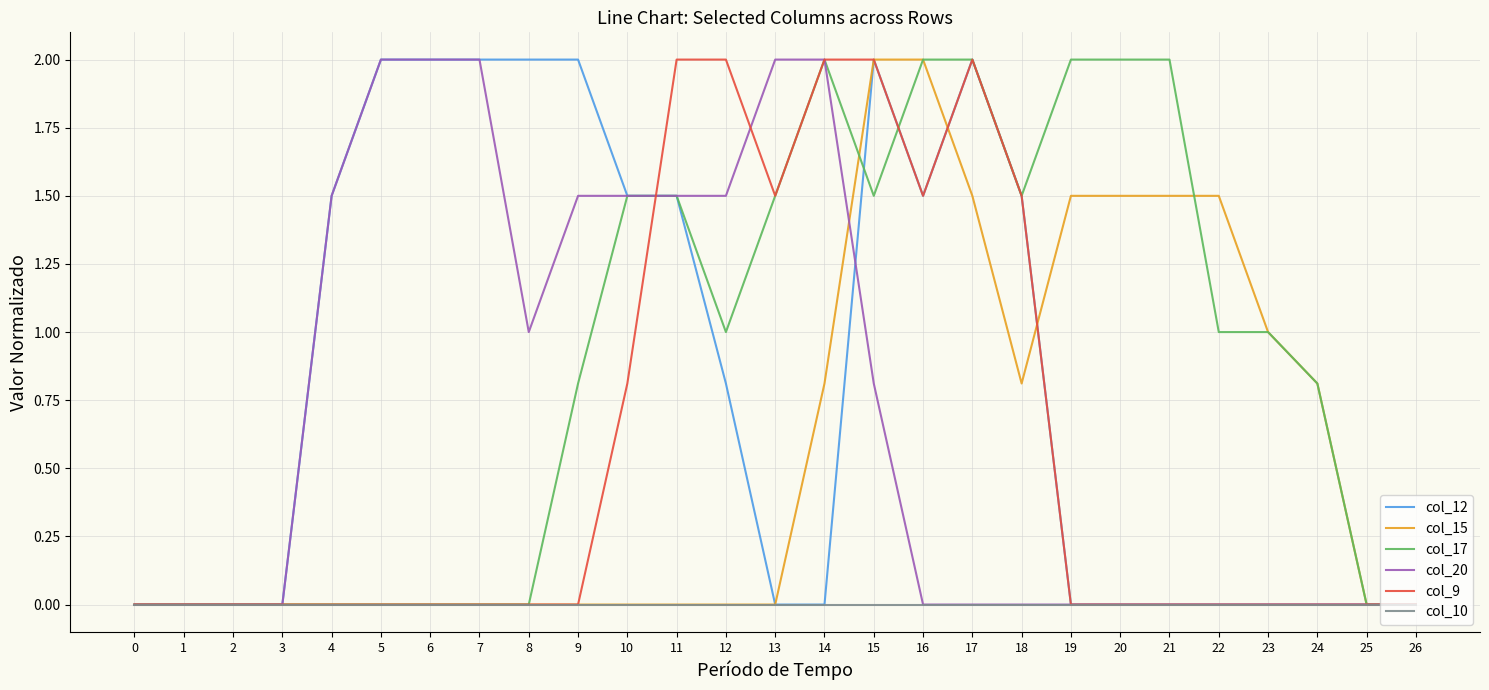

The col_12 series shows -0.8 at 24. True or false?

False